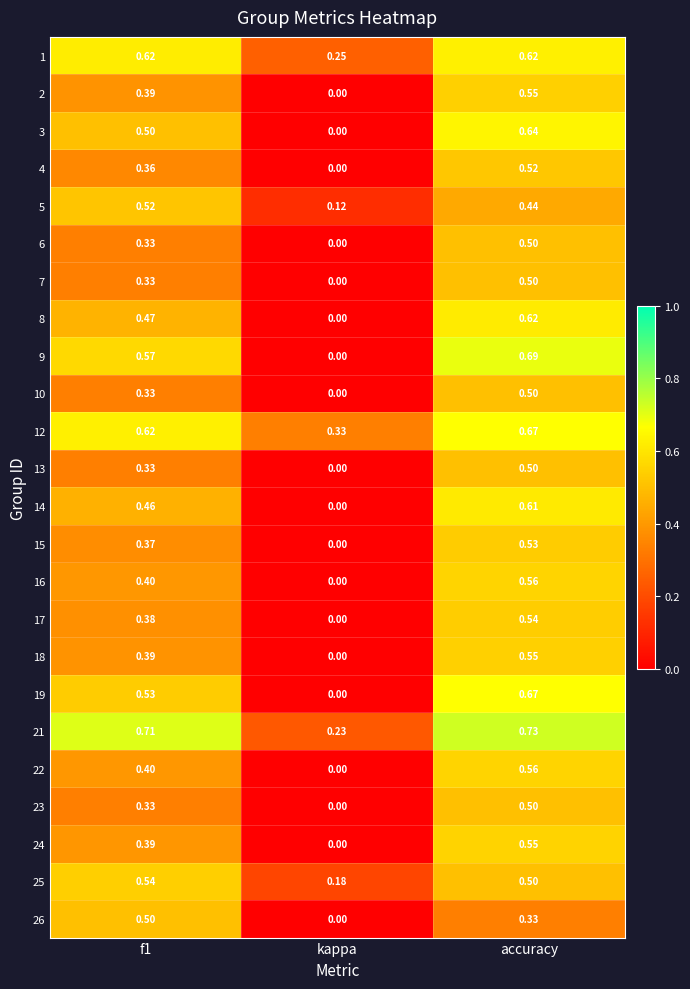

Which series changed the most between f1 and kappa?

9